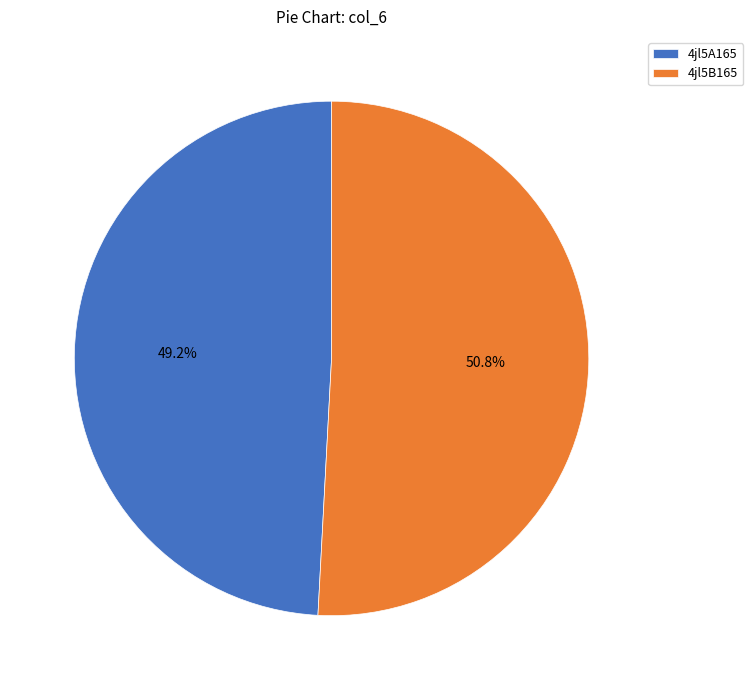

To the nearest percent, what portion does 4jl5A165 represent?

49%